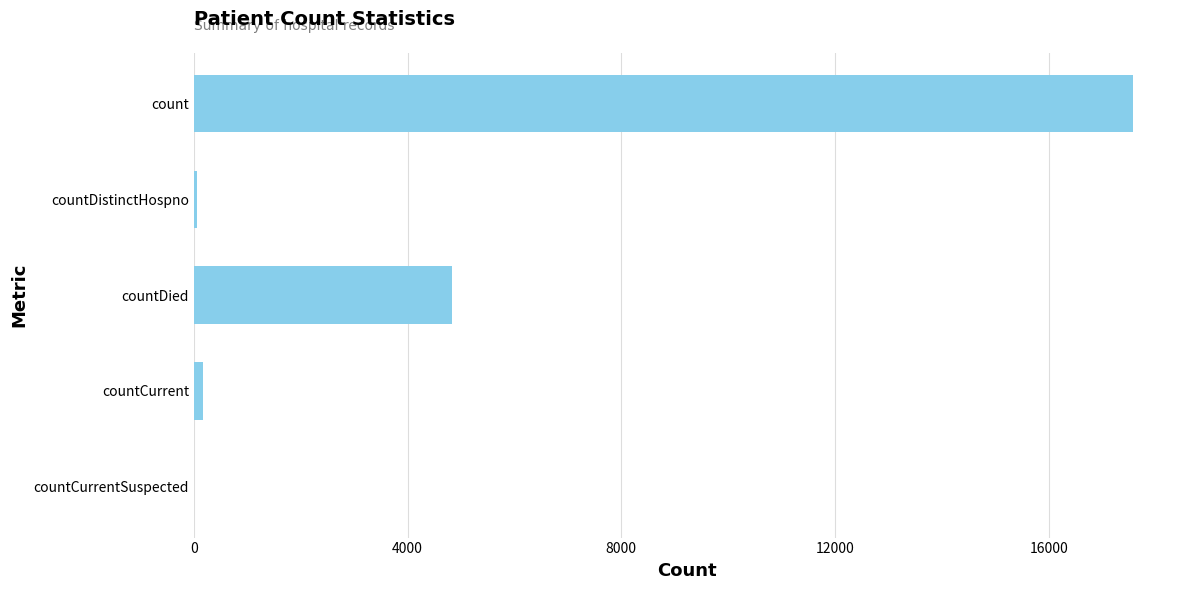

True or false: the data shows 17578 at count.

True